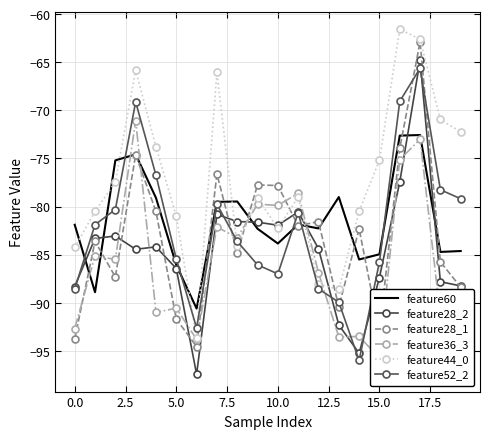

Is this an area chart (filled region under the line)?

No